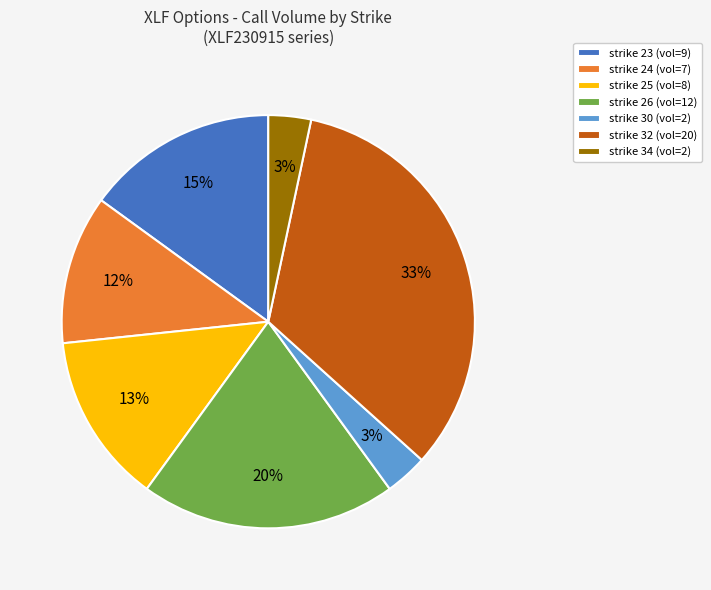

True or false: strike 26 accounts for 34% of the total.

False